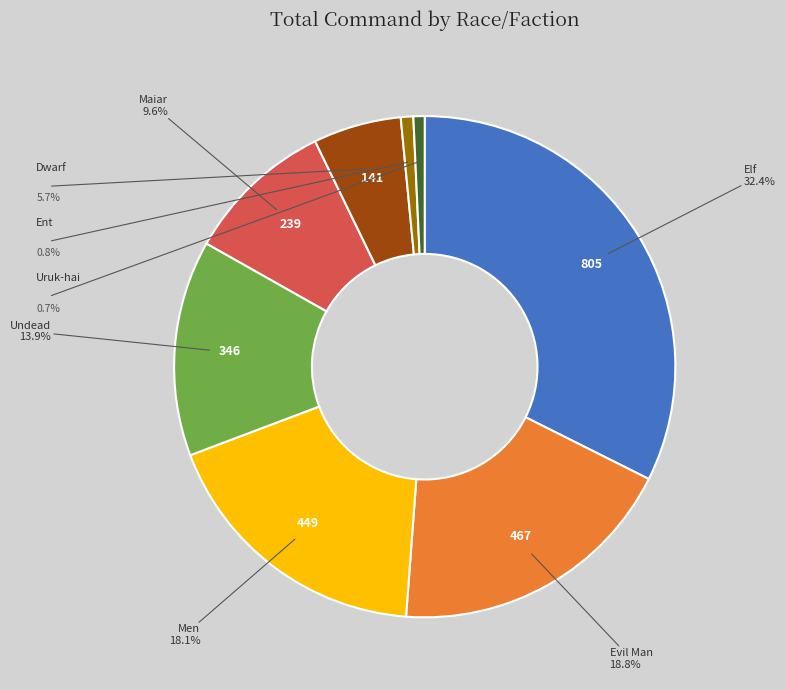

How many segments does this pie chart have?

8